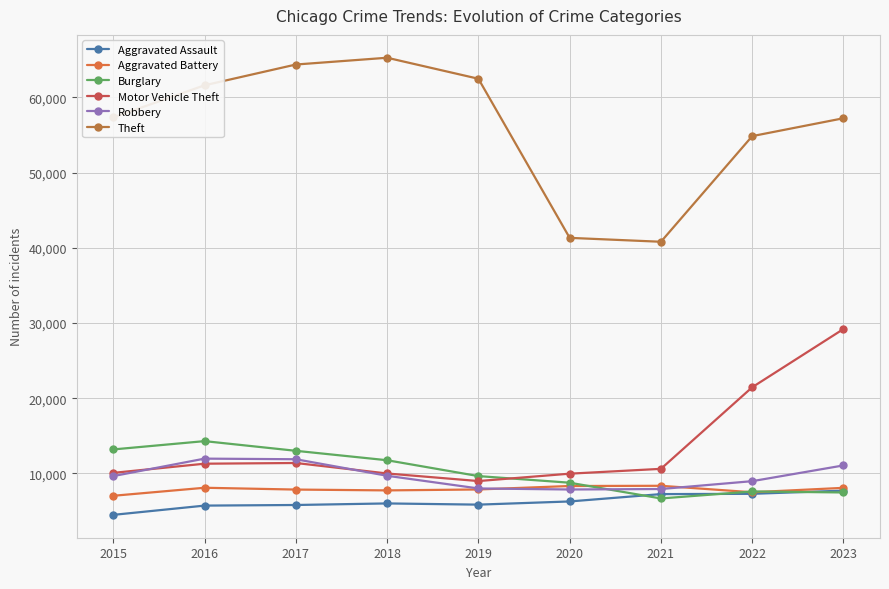

What is the average value of the Theft series?

56153